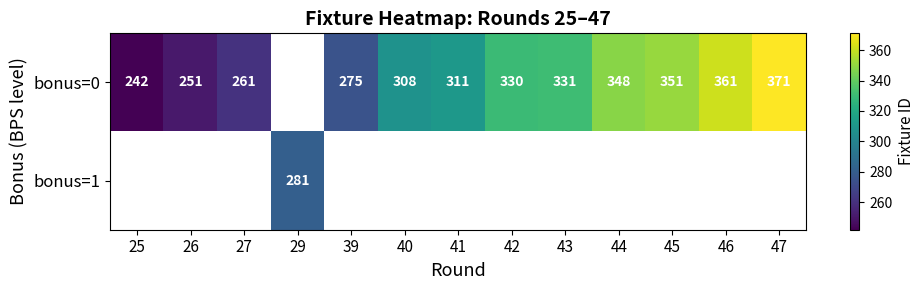

The bonus=0 series shows 556 at 43. True or false?

False